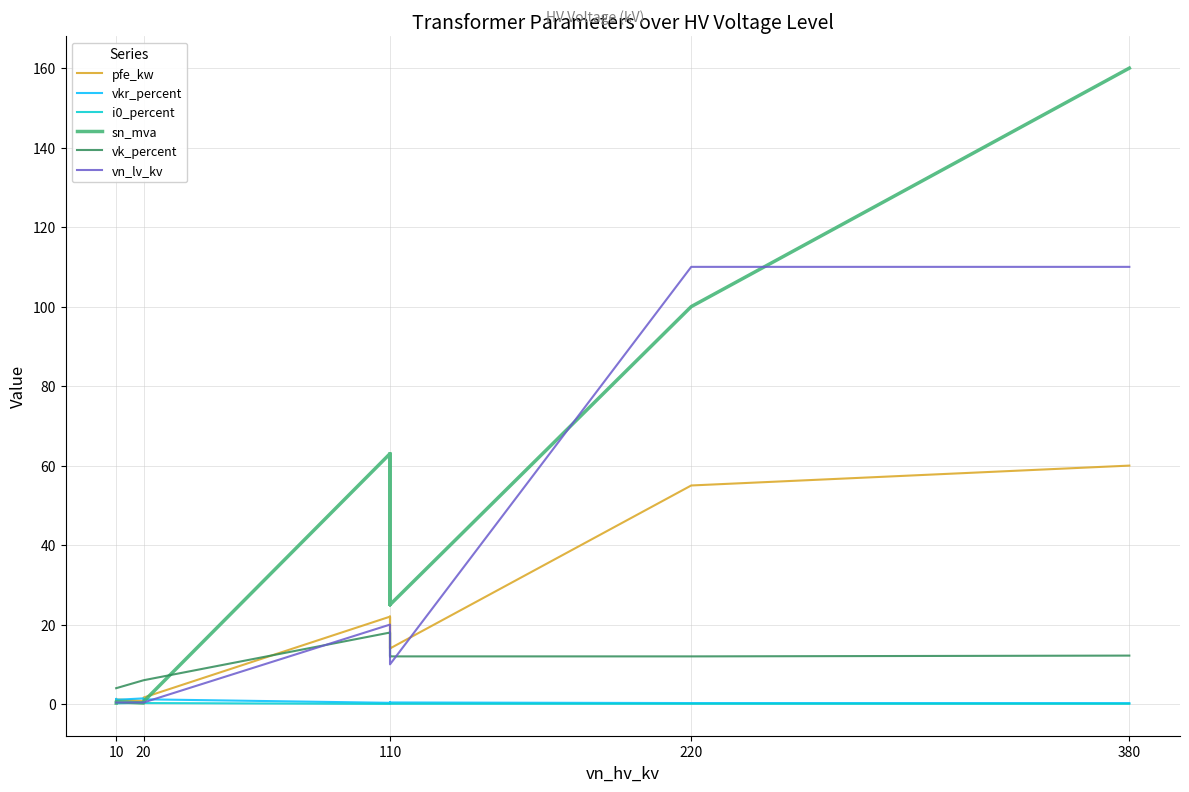

Which series has the largest total across all categories?

sn_mva